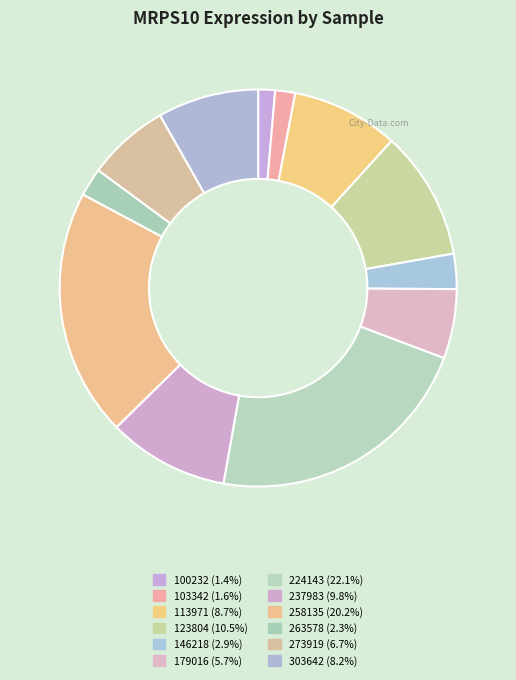

How many slices are in this pie chart?

12